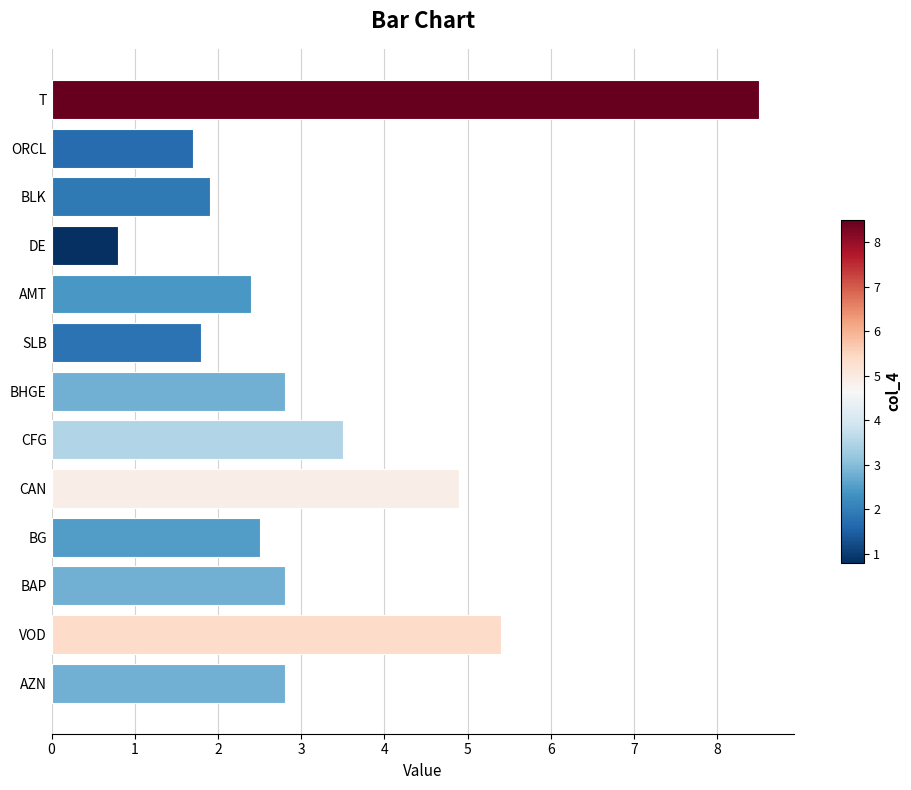

What is the maximum value shown in the chart?

8.5